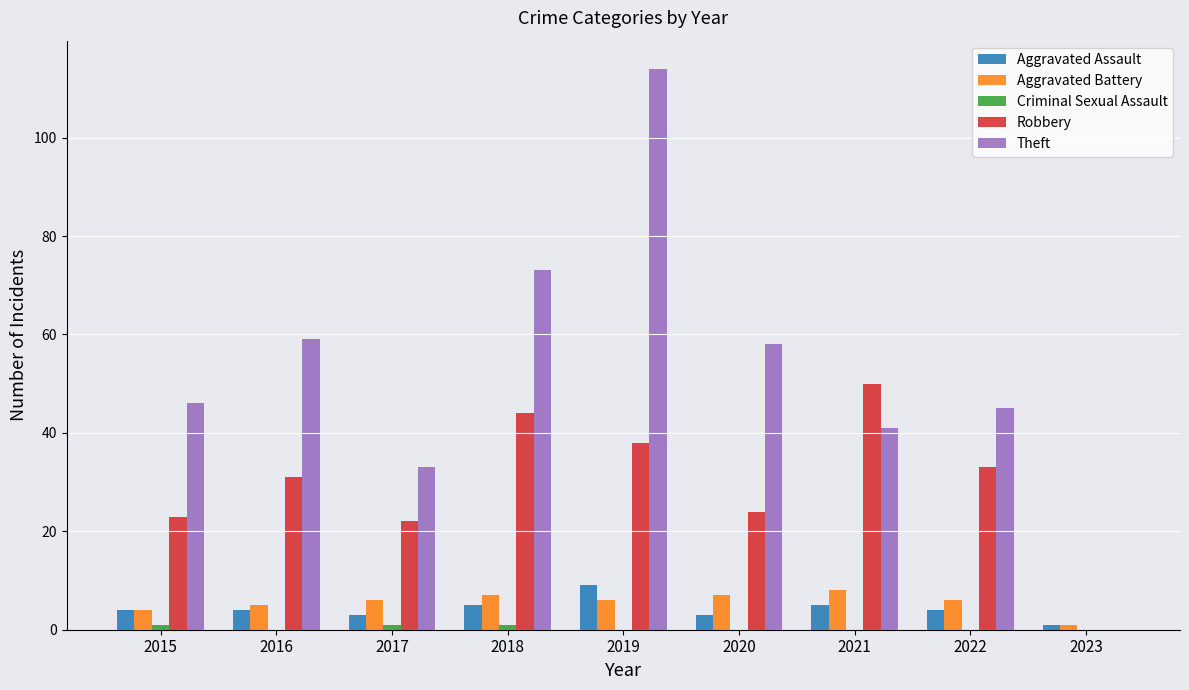

What is the sum of the Theft values at 2016 and 2021?

100